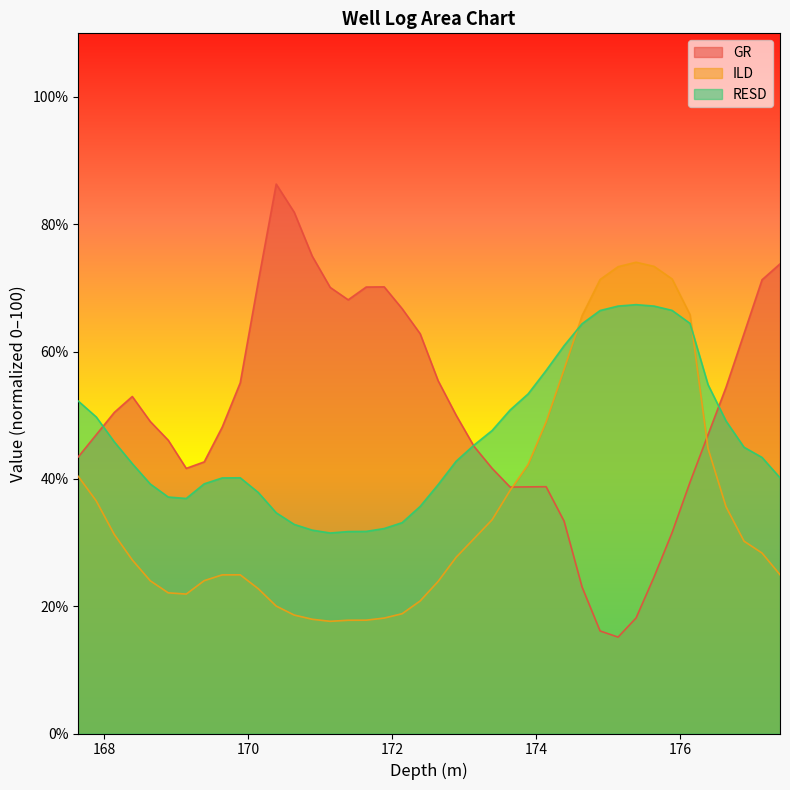

What is the difference between the highest and lowest values at 173.64?

12.6